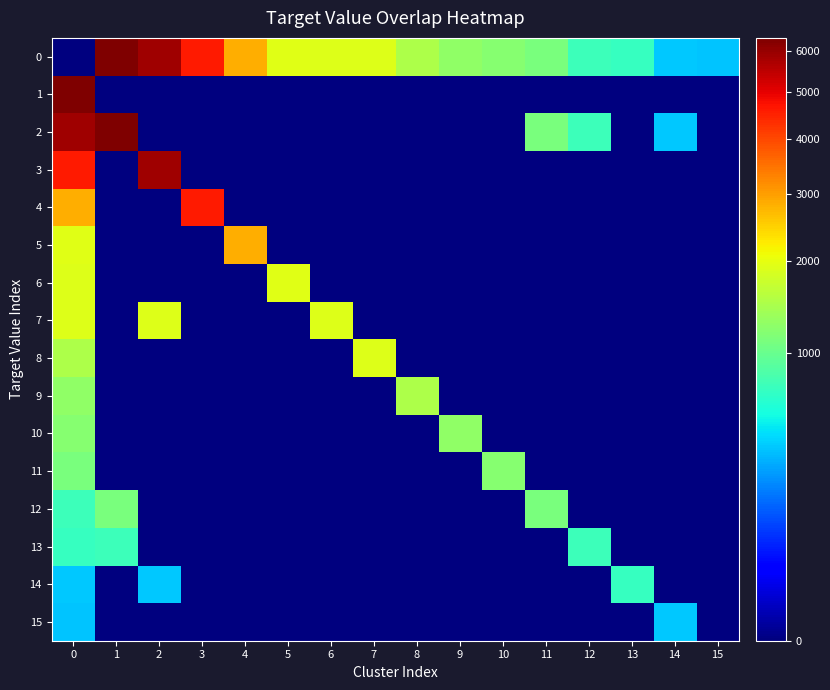

What is the greatest value displayed?

6337